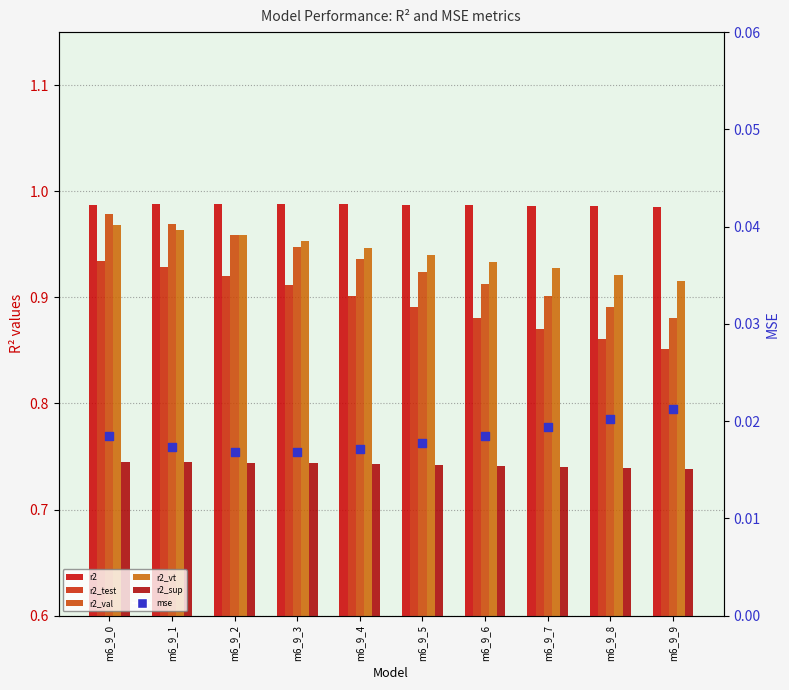

At which category is the sum across all series the highest?

m6_9_0